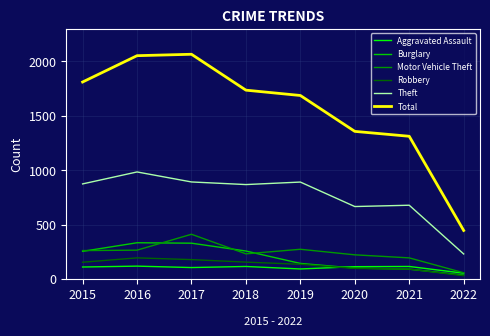

Which series changed the most between 2015 and 2022?

Total